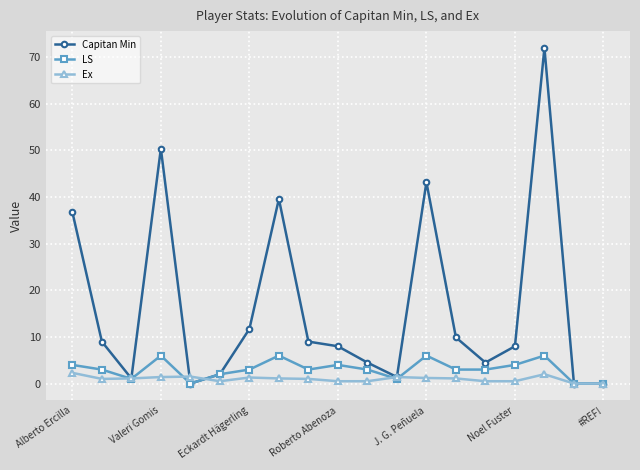

How many lines are shown in the chart?

3